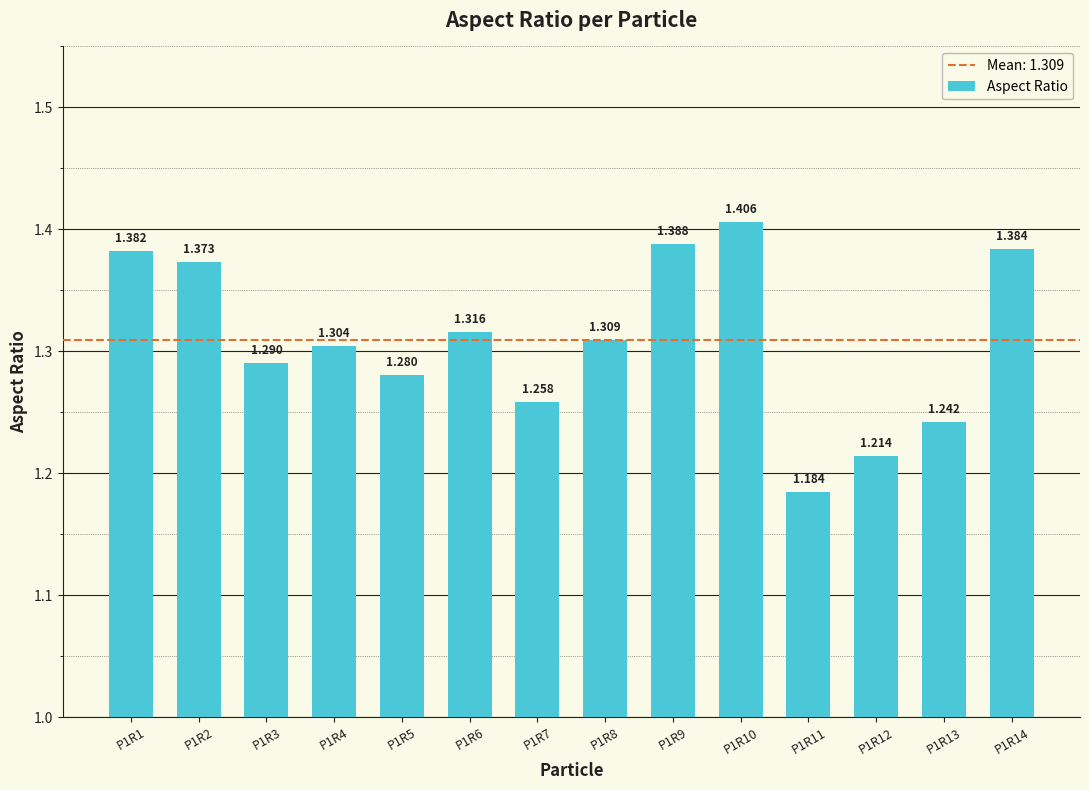

Reading right to left, what are all the values shown in this chart?

P1R14=1.4	P1R13=1.2	P1R12=1.2	P1R11=1.2	P1R10=1.4	P1R9=1.4	P1R8=1.3	P1R7=1.3	P1R6=1.3	P1R5=1.3	P1R4=1.3	P1R3=1.3	P1R2=1.4	P1R1=1.4